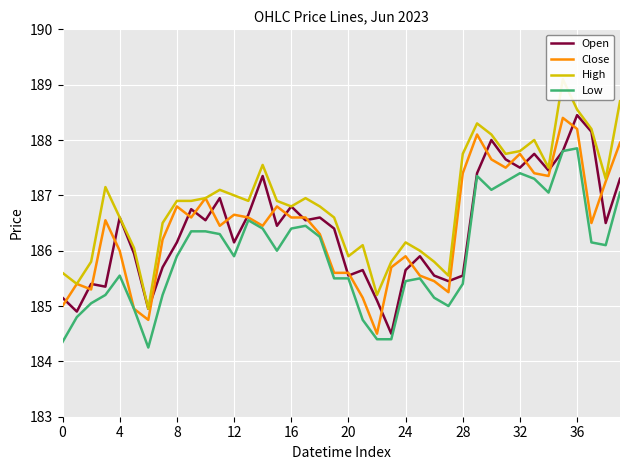

What is the sum of all Close values?

7457.1